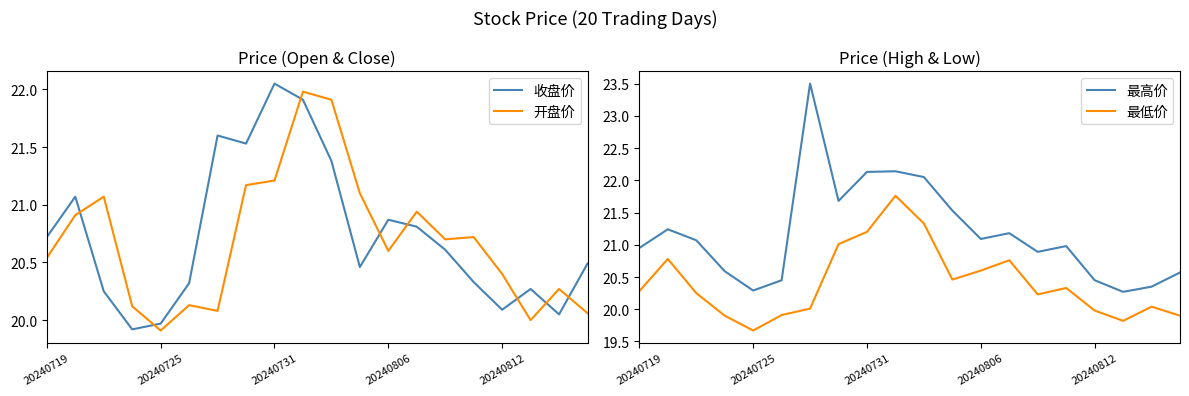

What is the lowest value of the 收盘价 series?

19.9